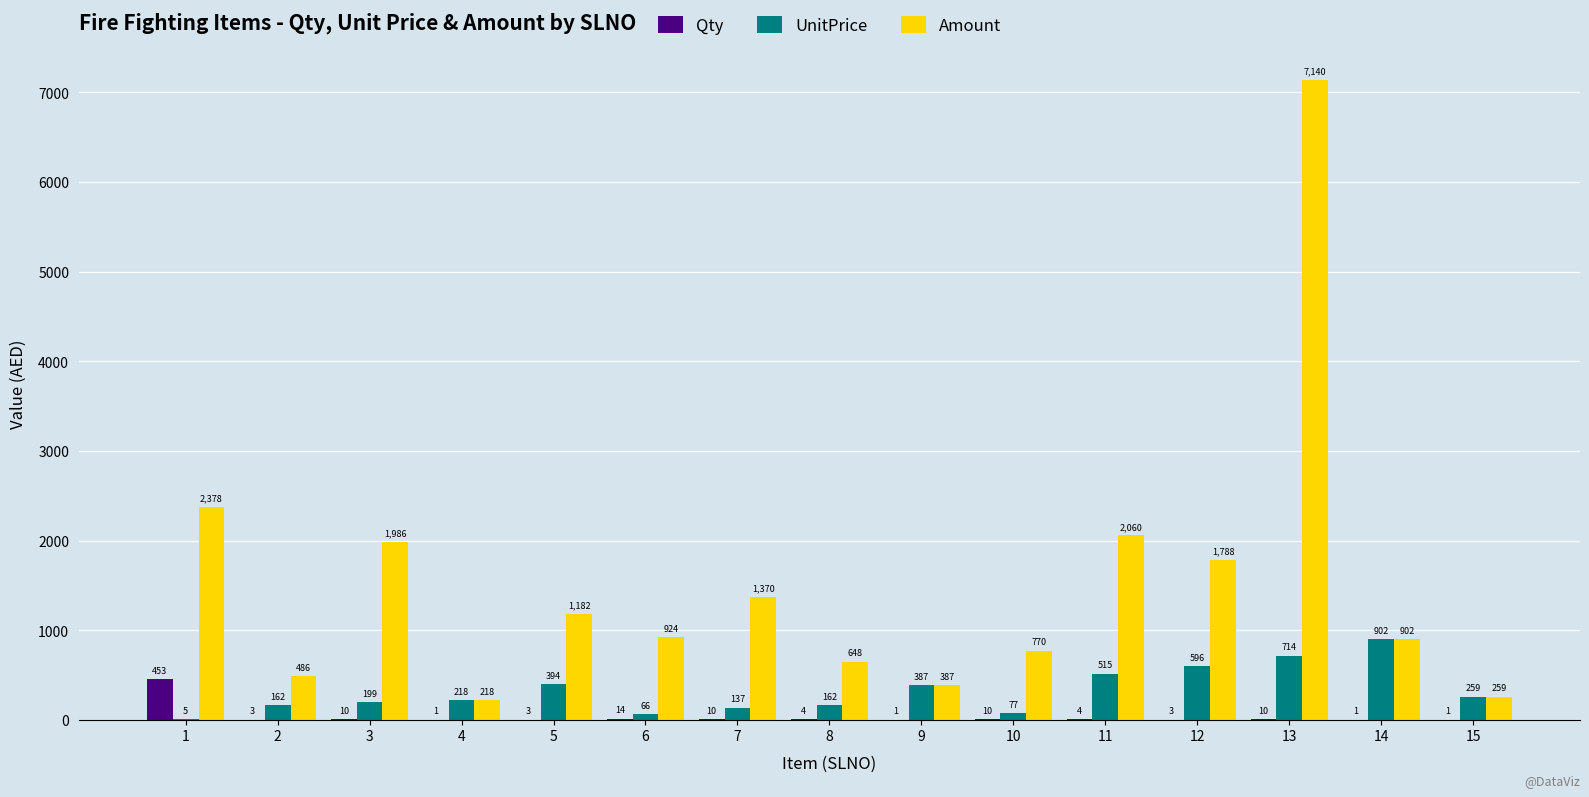

What is the sum of all Amount values?

22498.2